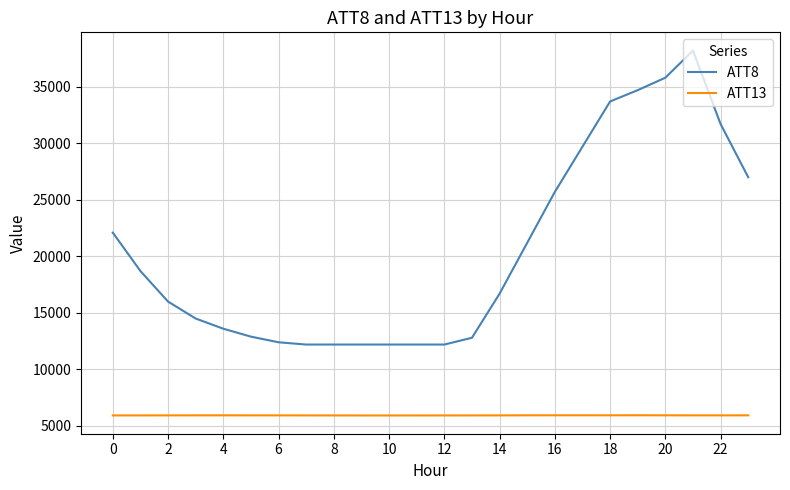

Which series has the largest total across all categories?

ATT8